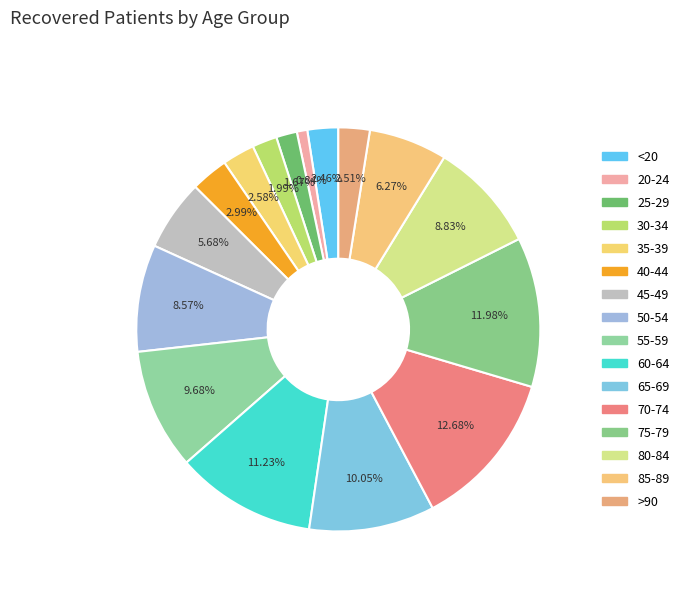

What percentage do 50-54 and 25-29 together represent?

10.2%